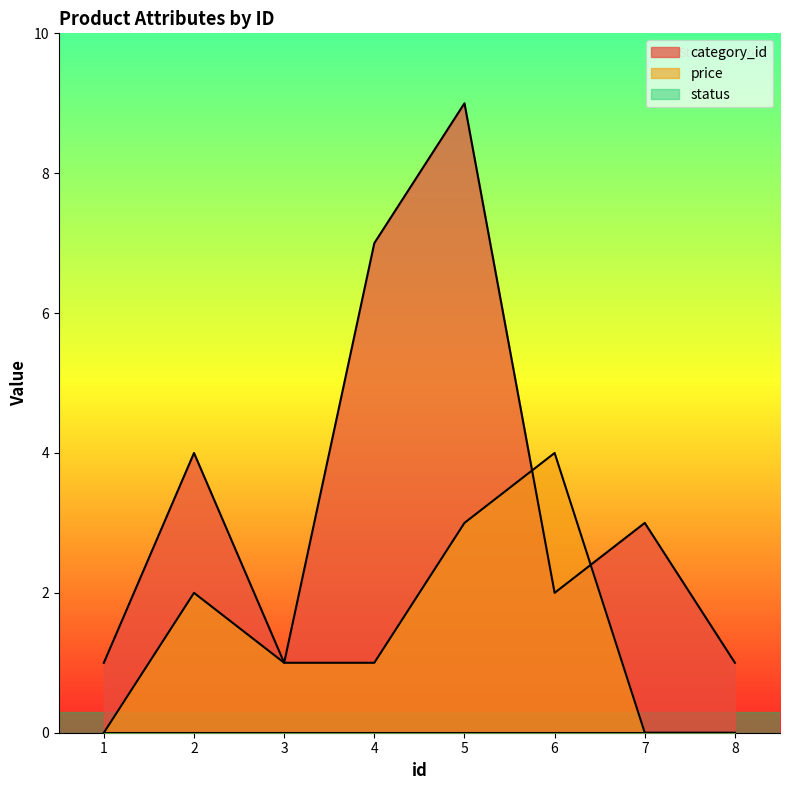

Which series has the widest spread of values?

category_id